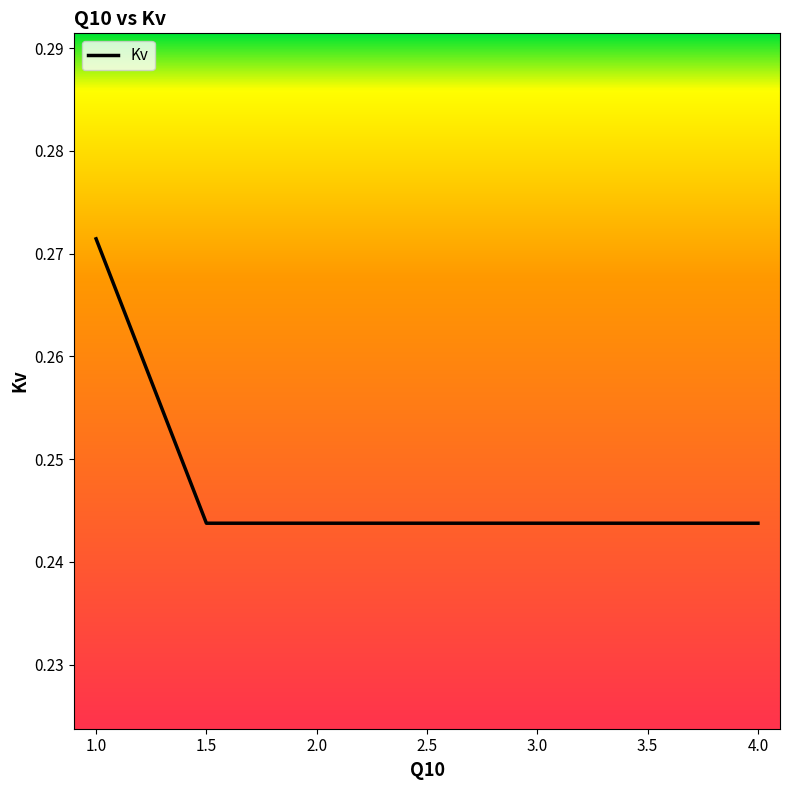

What is the sum of all values?

1.7